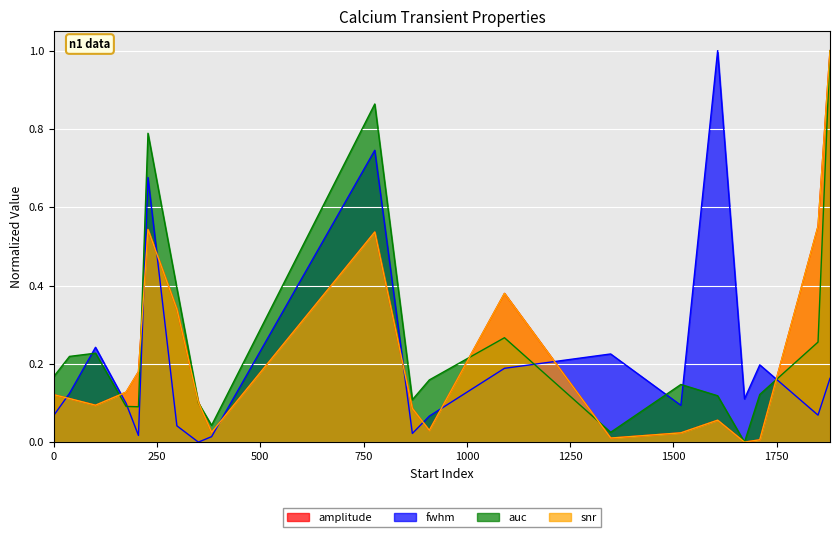

How many intersections are there between auc and fwhm?

6